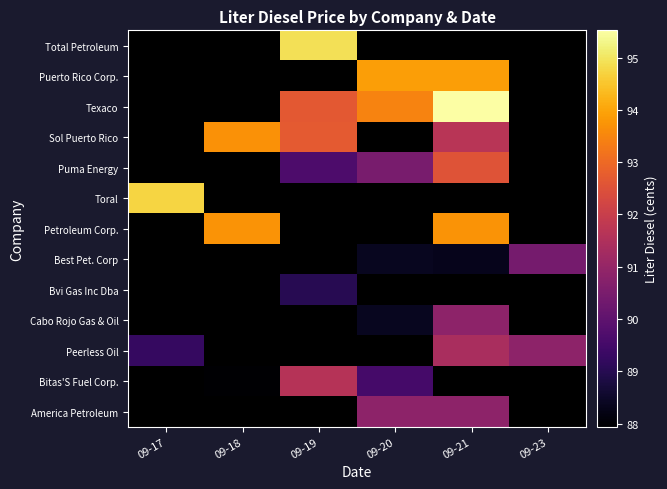

Count the number of data series in this chart.

13